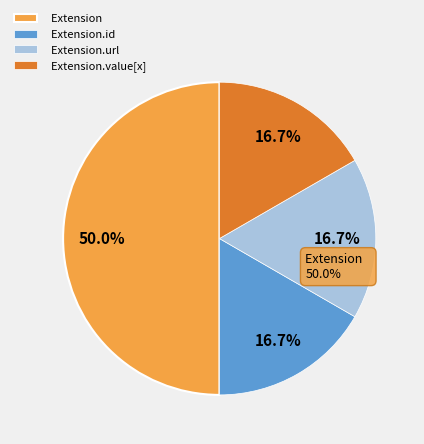

To the nearest percent, what is the average slice percentage?

25%